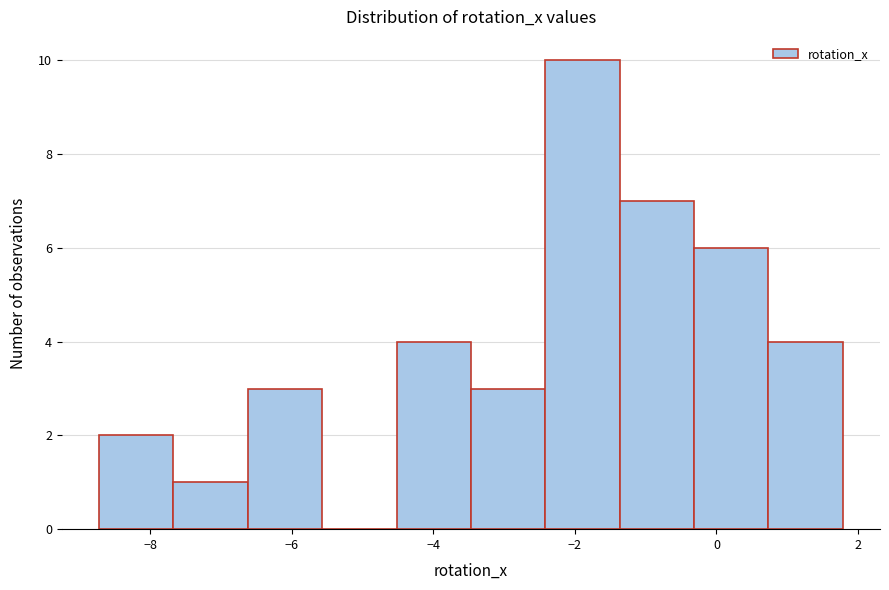

Reading left to right, transcribe this chart: for each bar, give the range it covers on the x-axis and its height. Neither the bar edges nor the heights are printed on the chart, so give them approximately, as read against the axes.

-8.8 to -7.6: 2
-7.6 to -6.6: 1
-6.6 to -5.6: 3
-5.6 to -4.6: 0
-4.6 to -3.4: 4
-3.4 to -2.4: 3
-2.4 to -1.4: 10
-1.4 to -0.4: 7
-0.4 to 0.8: 6
0.8 to 1.8: 4